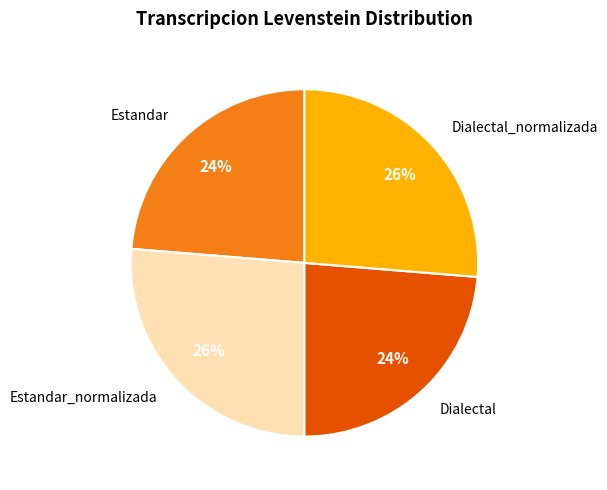

To the nearest percent, what percentage of the pie is Dialectal?

24%